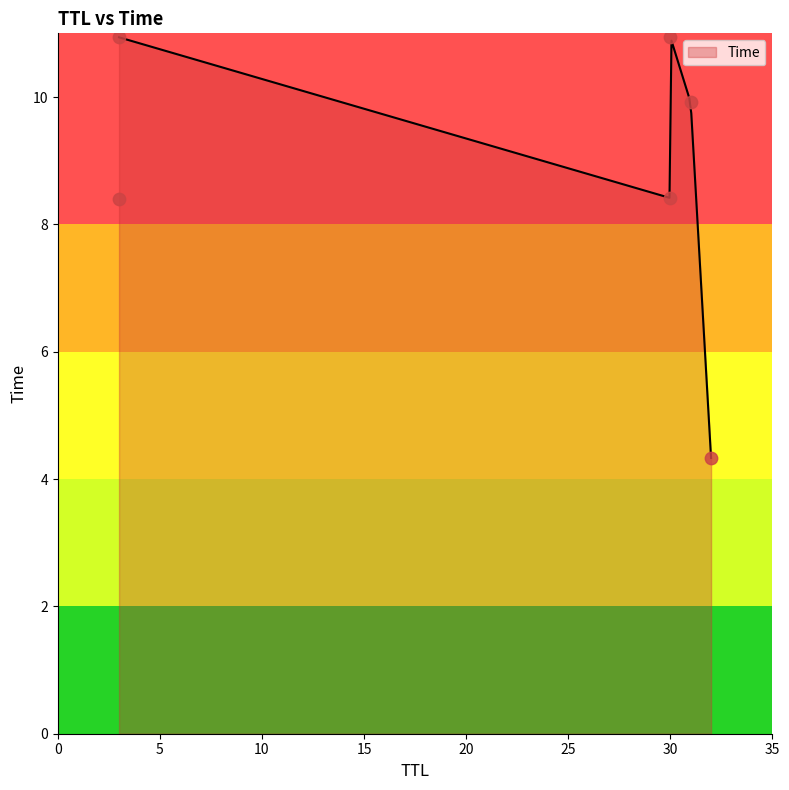

What is the change in value from 3 to 30?

+2.5